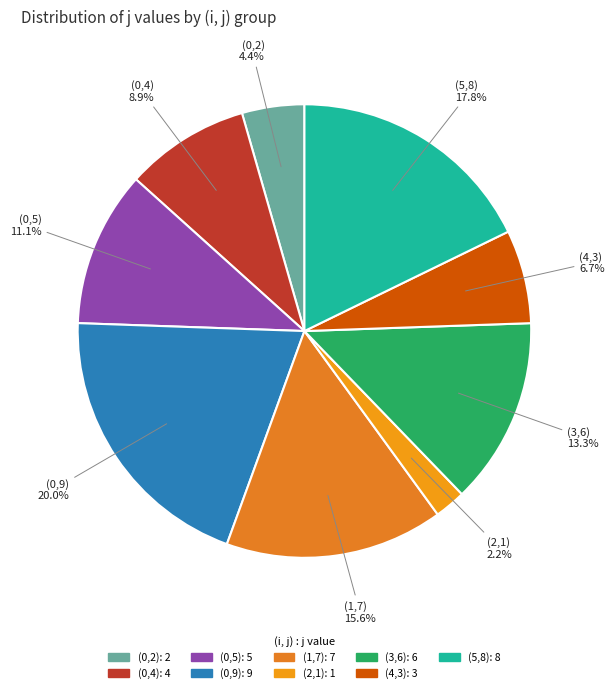

To the nearest percent, what is the difference between the largest and smallest slice percentages?

18%